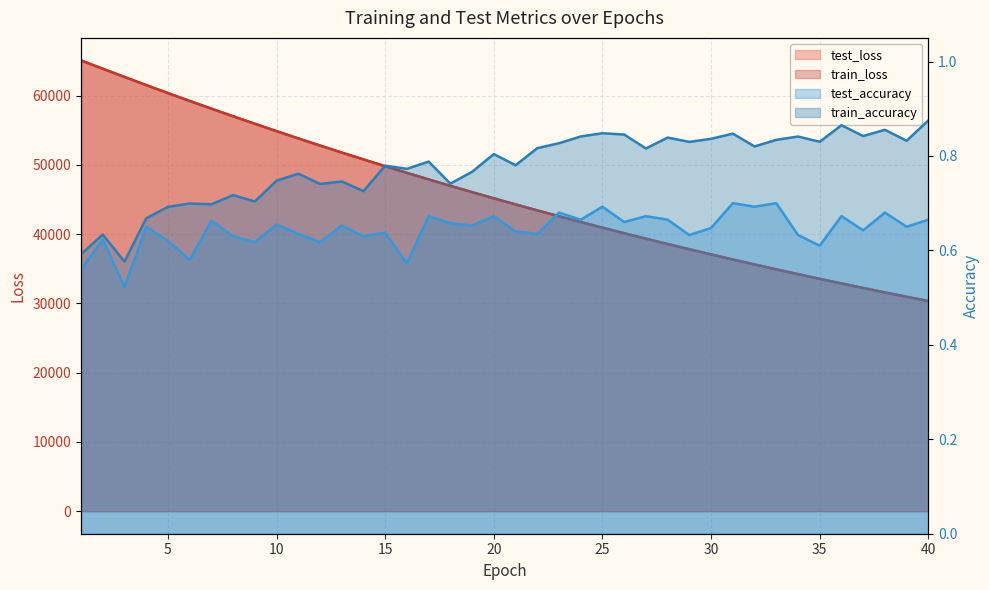

At which label is train_accuracy closest to 0?

3